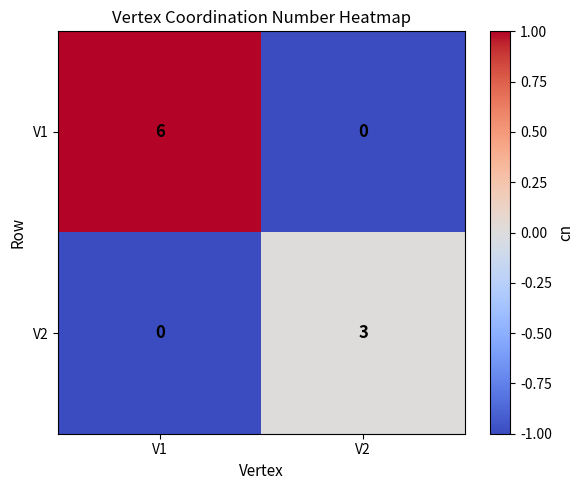

List the series in order of their peak value, lowest first.

V2, V1